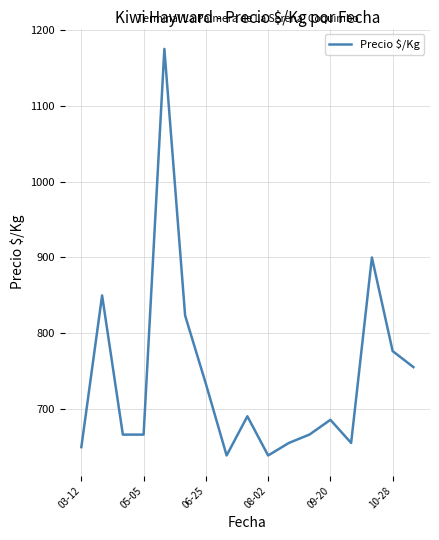

What is the smallest value displayed?

639.0